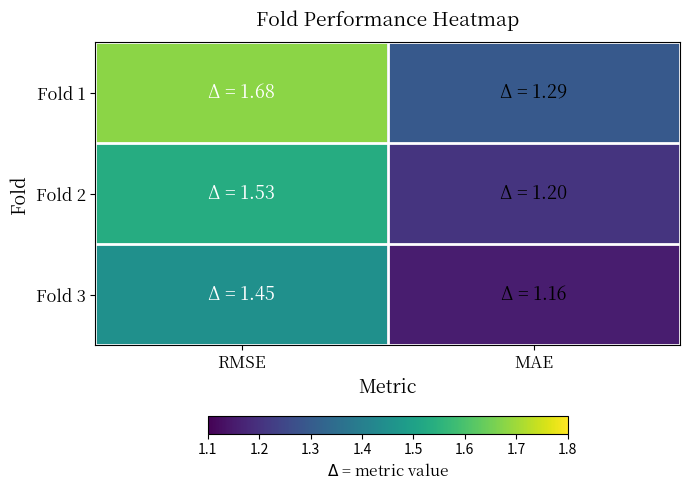

What is the spread (max minus min) of values at RMSE?

0.2